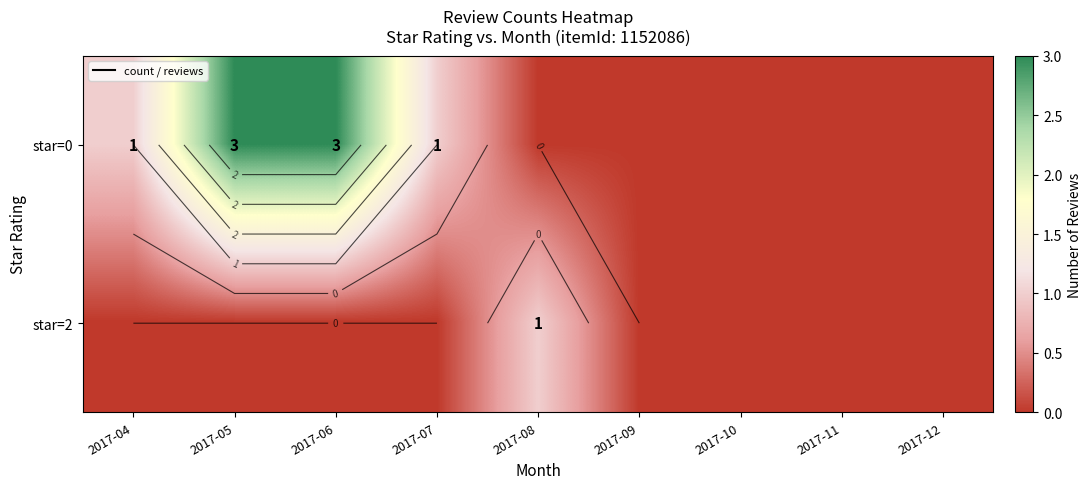

Rank the series by their average value, from lowest to highest.

star=2, star=0